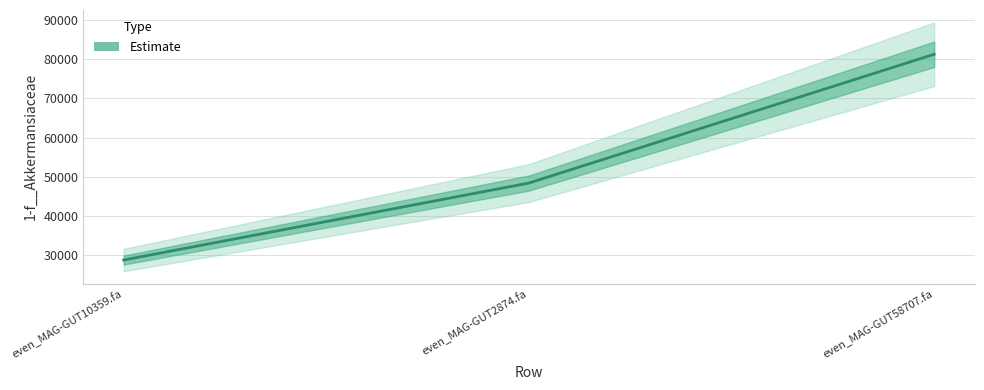

At which label does the data first exceed 48389?

even_MAG-GUT2874.fa